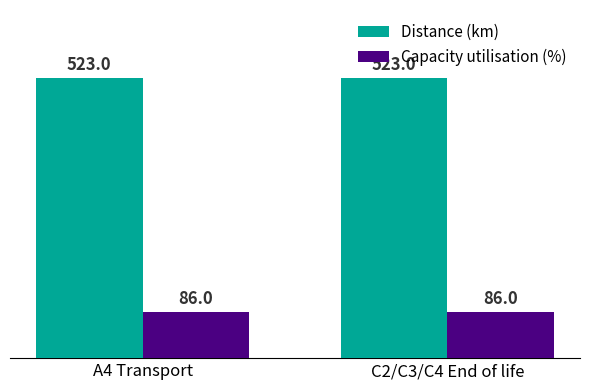

Reading left to right, list all the values displayed in this chart.

Distance (km): 523	523
Capacity utilisation (%): 86	86